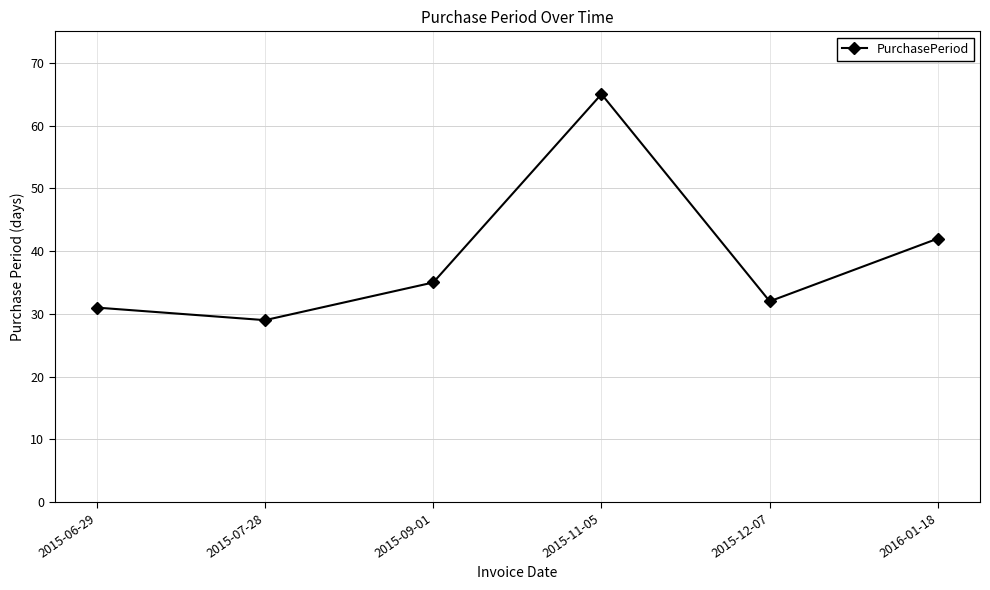

What is the greatest value displayed?

65